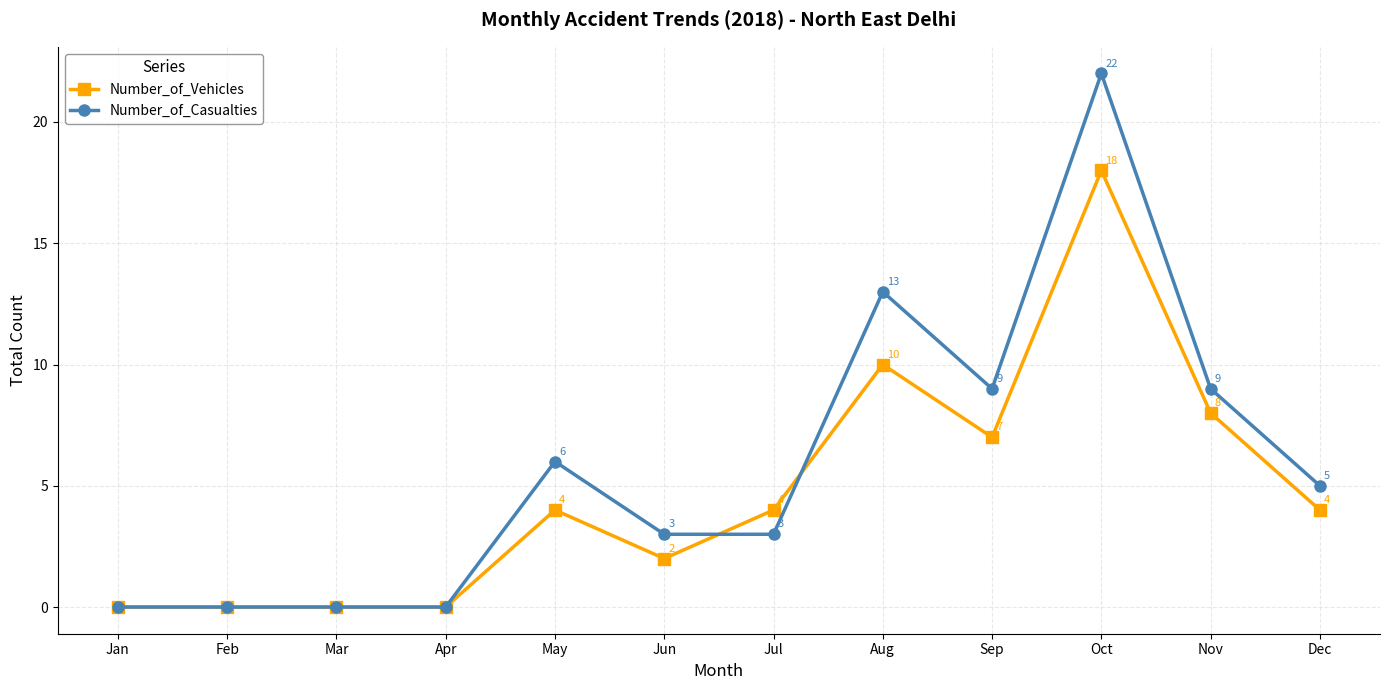

What is the spread (max minus min) of values at Sep?

2